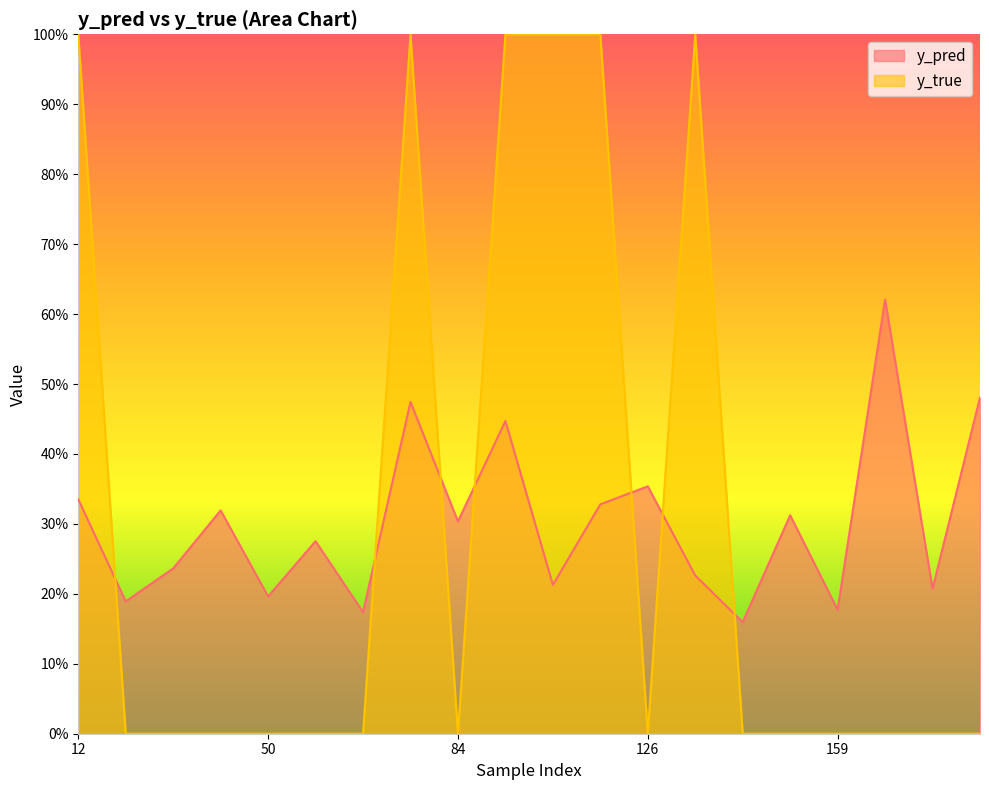

How many intersections are there between y_true and y_pred?

7